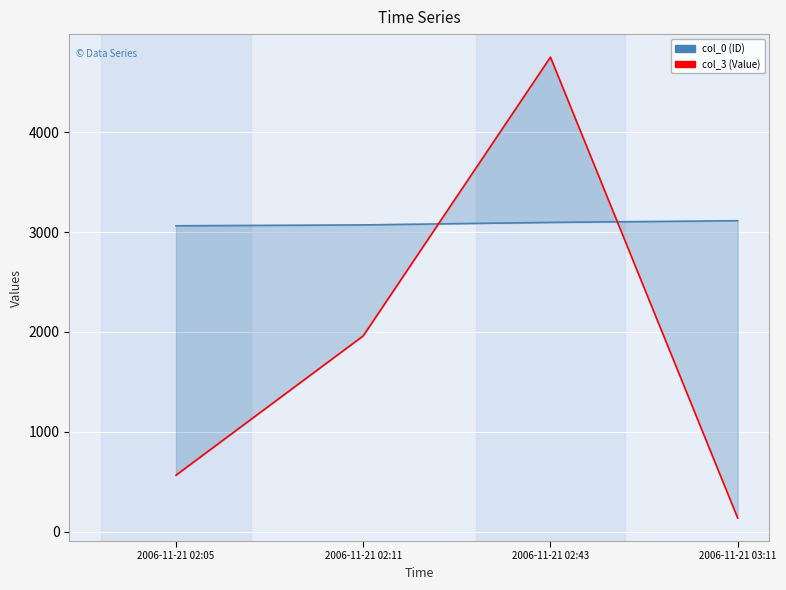

Where do col_0 and col_3 first cross each other?

2006-11-21 02:11 and 2006-11-21 02:43